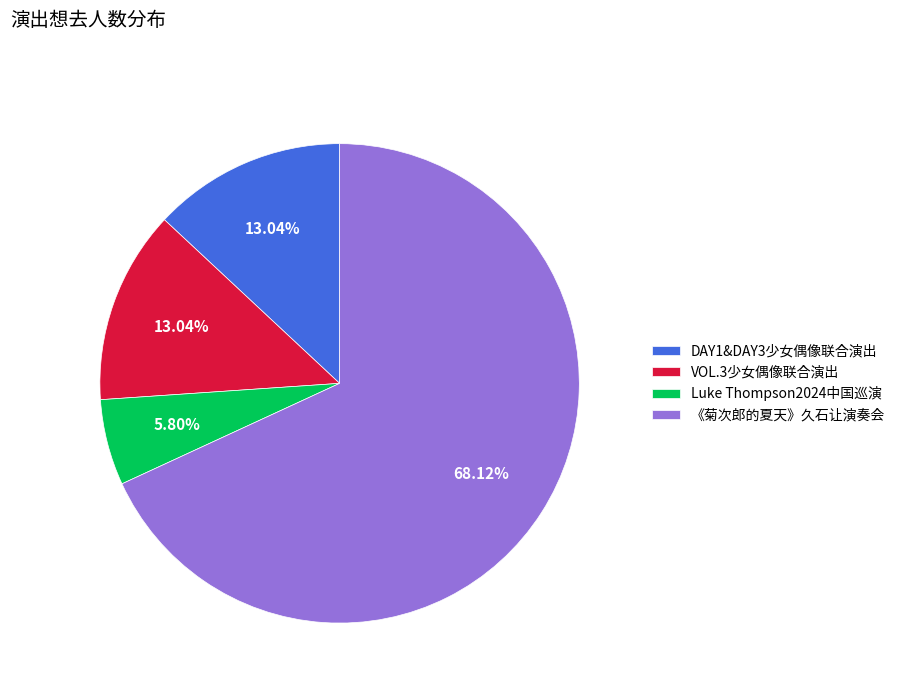

Does 《菊次郎的夏天》久石让演奏会 represent more than half of the total?

Yes